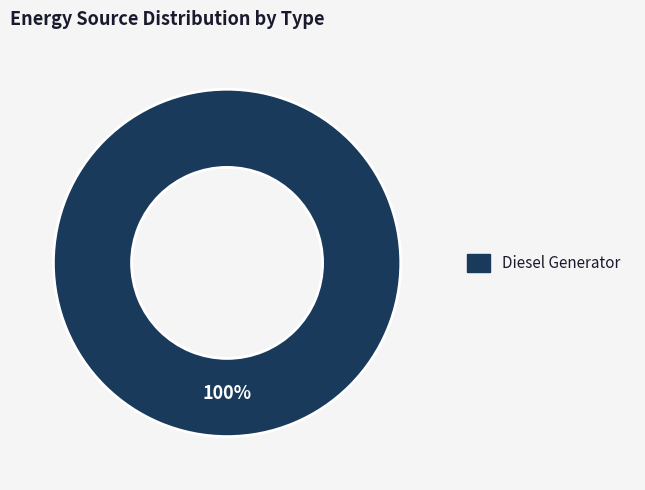

Is there any slice that represents more than half of the pie?

Yes